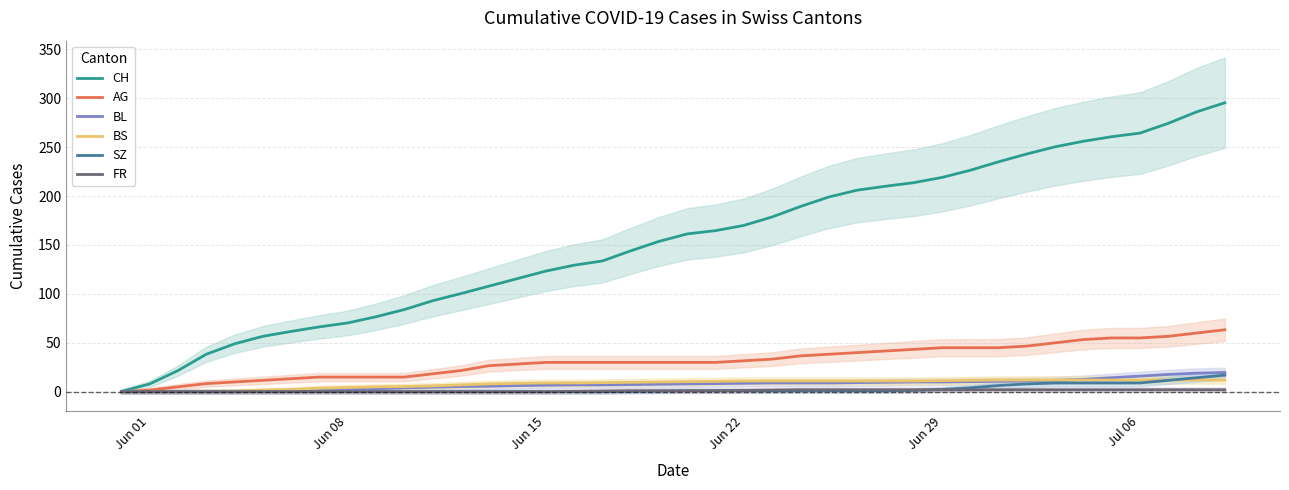

Is it true that AG equals 5.3 at Jun 29?

False